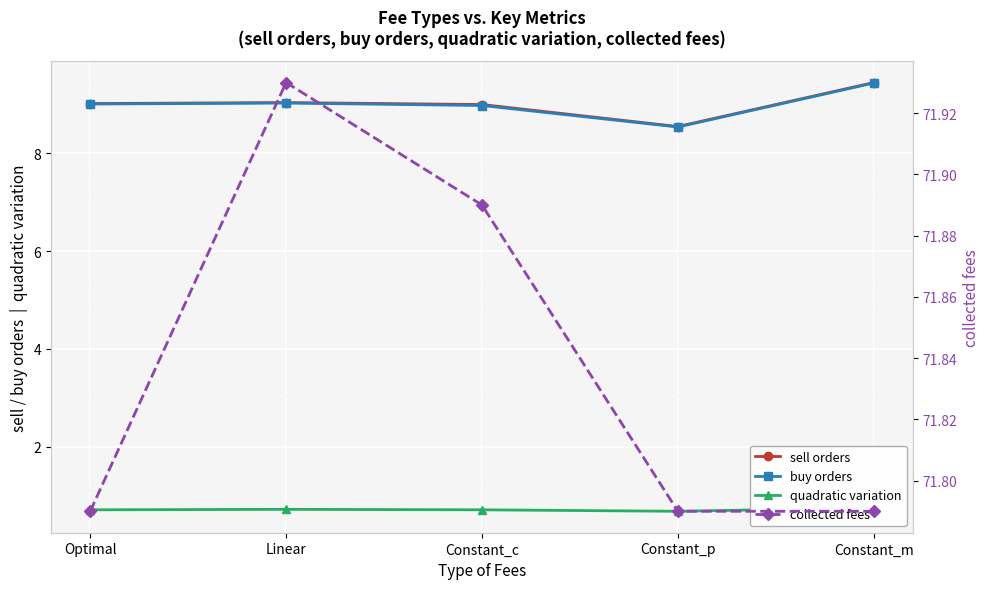

What is the value of the sell orders point at the 5th from the left?

9.4